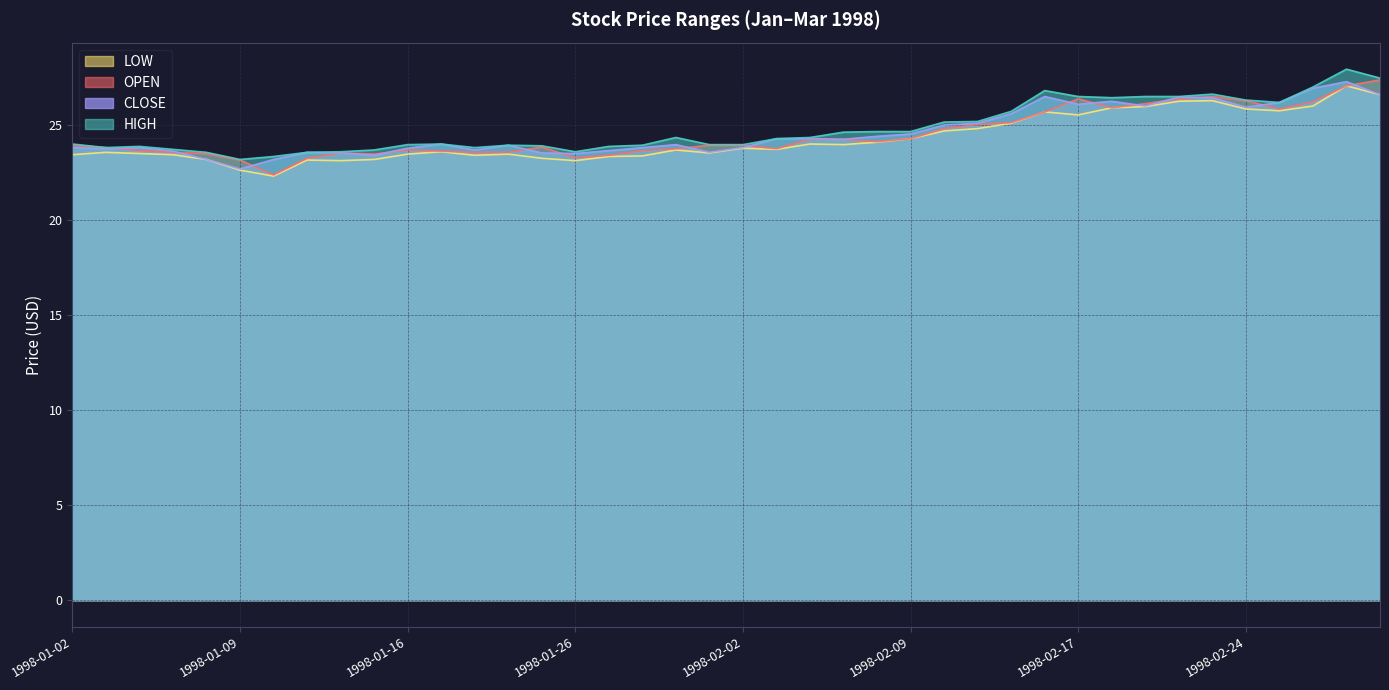

At how many categories does at least one series exceed 23?

40